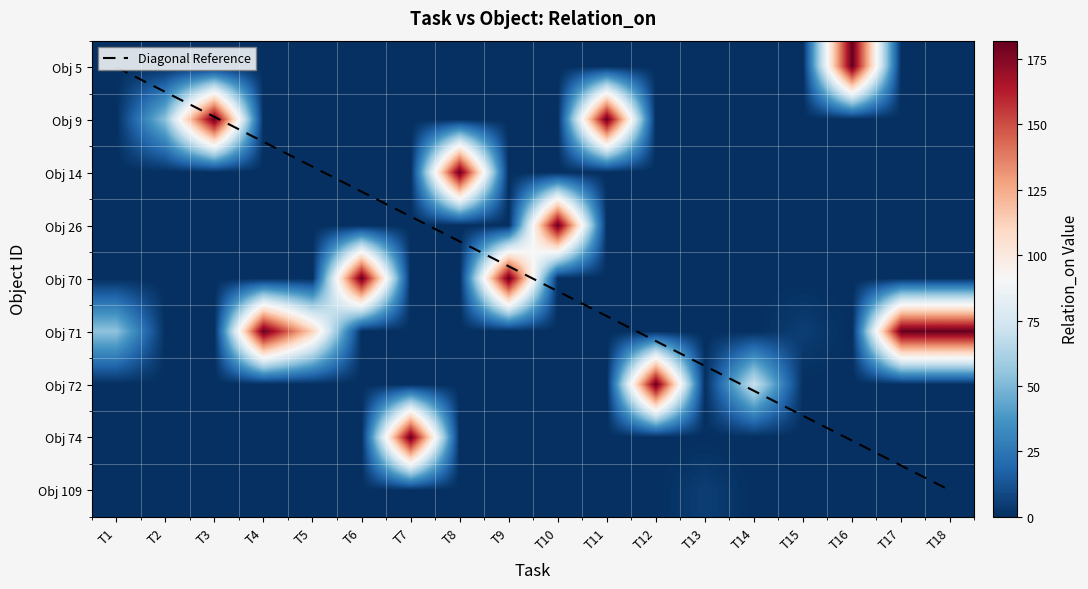

How many positive values does the 74 series have?

1